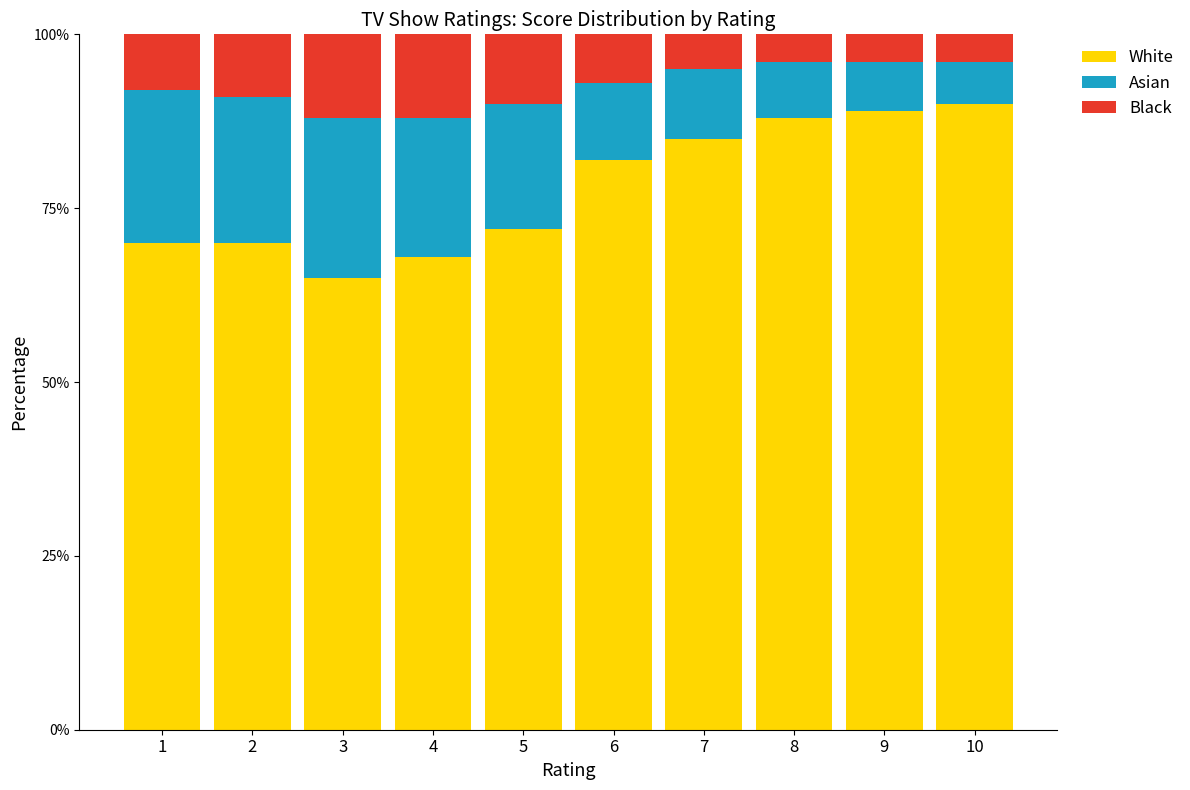

What is the value of the White bar at the 10th from the left?

90